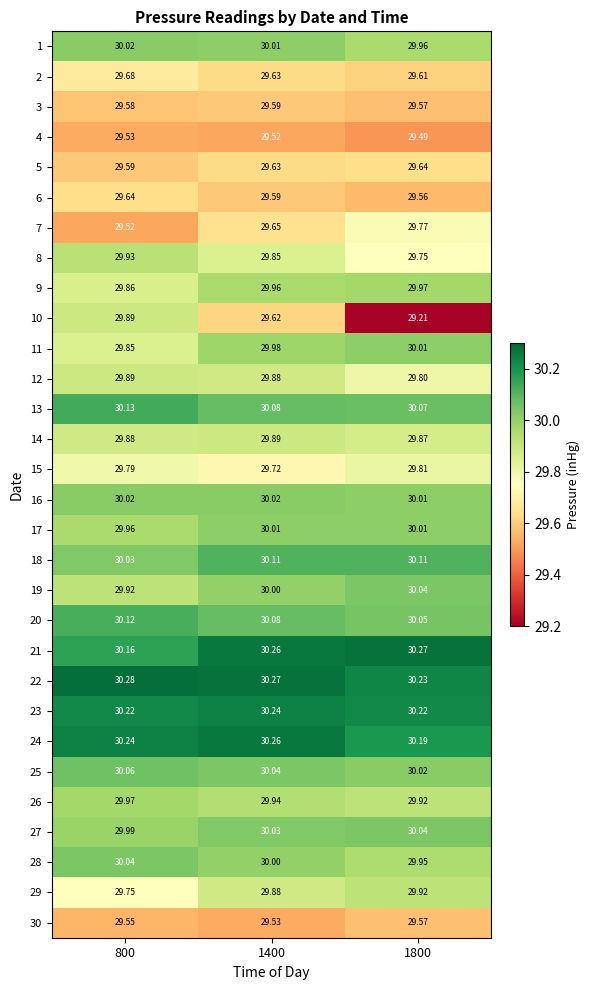

Is the value of 14 at 1800 greater than the value of 2 at 1800?

Yes